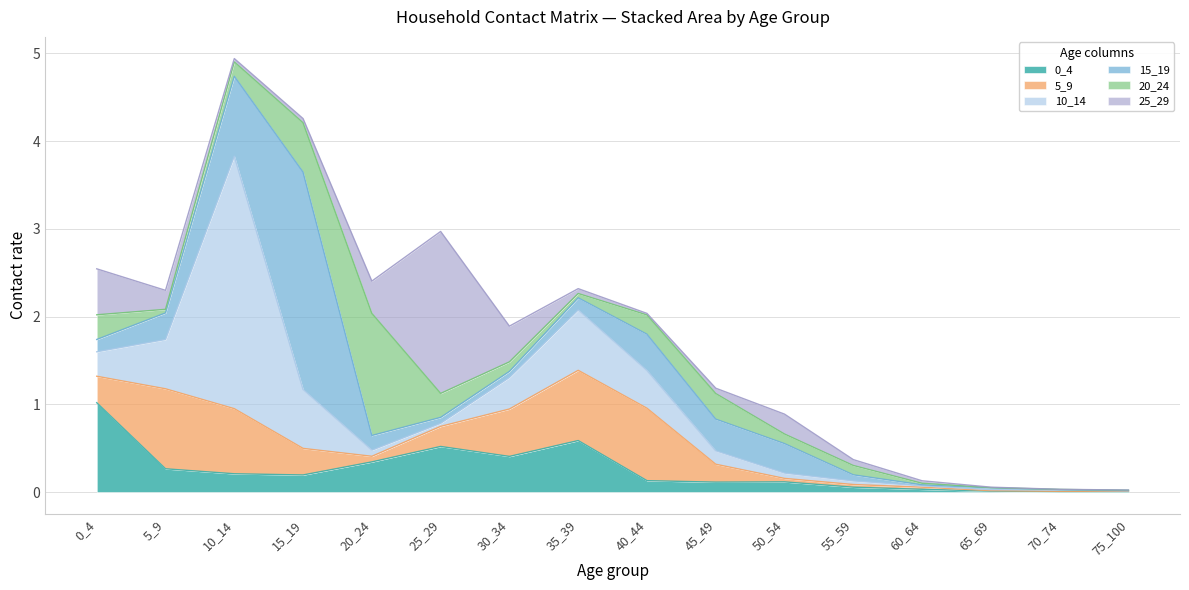

Reading left to right, list all the values displayed in this chart.

0_4: 1.0	0.3	0.2	0.2	0.3	0.5	0.4	0.6	0.1	0.1	0.1	0.1	0.0	0.0	0.0	0.0
5_9: 0.3	0.9	0.7	0.3	0.1	0.2	0.5	0.8	0.8	0.2	0.0	0.0	0.0	0.0	0.0	0.0
10_14: 0.3	0.6	2.9	0.7	0.1	0.0	0.4	0.7	0.4	0.2	0.1	0.0	0.0	0.0	0.0	0.0
15_19: 0.1	0.3	0.9	2.5	0.2	0.1	0.1	0.1	0.4	0.4	0.3	0.1	0.0	0.0	0.0	0.0
20_24: 0.3	0.0	0.2	0.6	1.4	0.3	0.1	0.0	0.2	0.3	0.1	0.1	0.0	0.0	0.0	0.0
25_29: 0.5	0.2	0.0	0.0	0.4	1.8	0.4	0.1	0.0	0.1	0.2	0.1	0.0	0.0	0.0	0.0